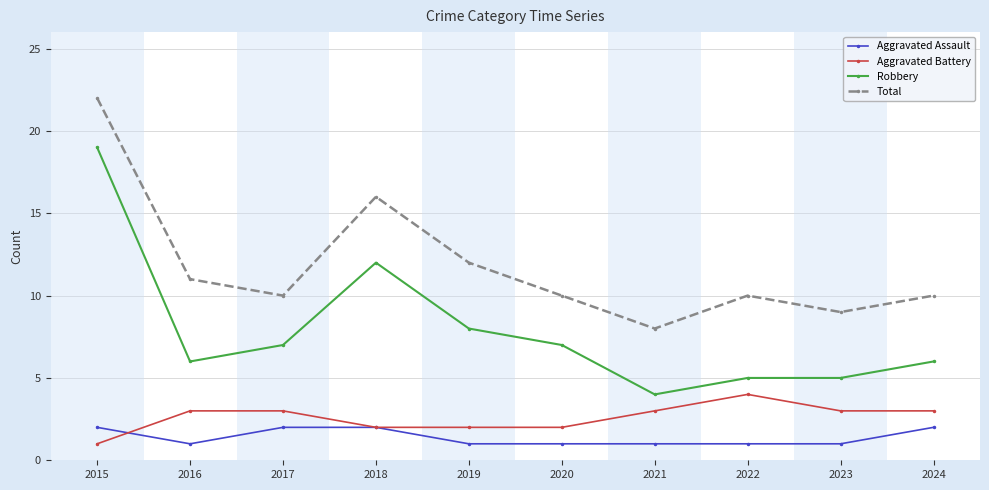

What is the sum of all Aggravated Assault values?

14